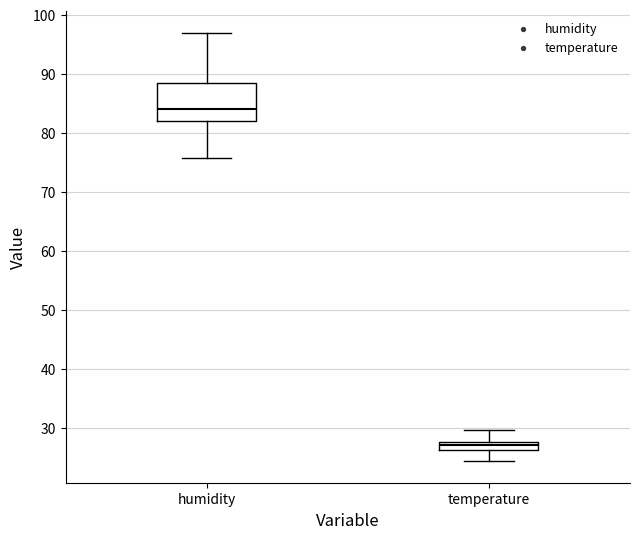

Where does the lower whisker of the box for temperature end on the y-axis? The values are not printed on the chart, so give them approximately, as read against the axis.

24